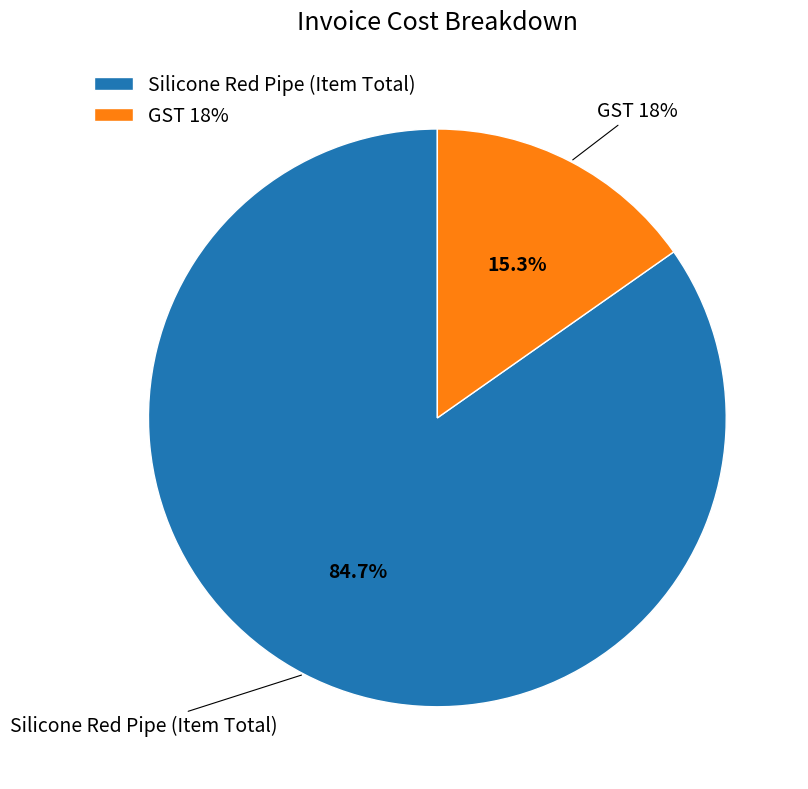

Count the number of slices in the pie.

2